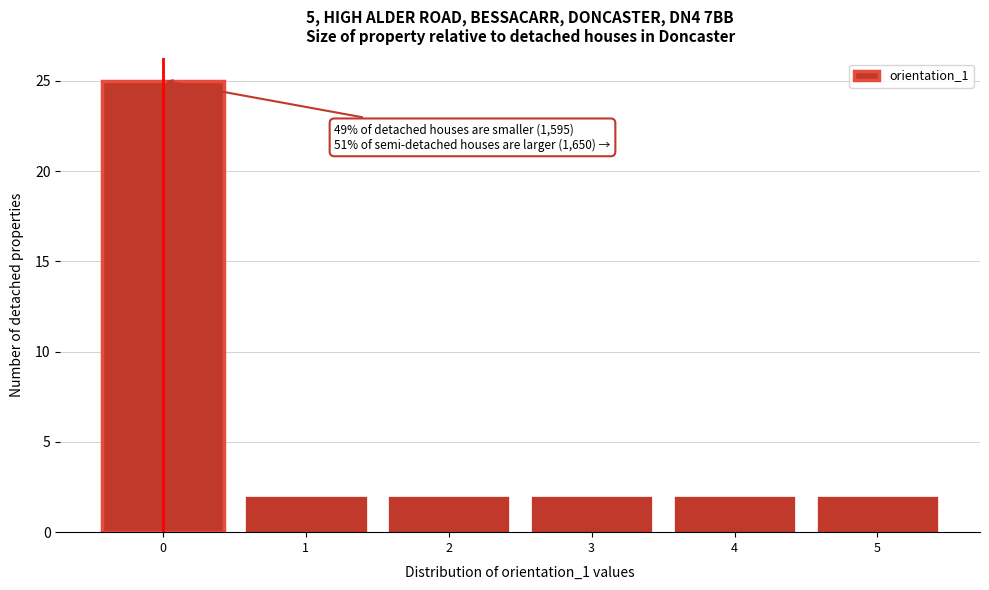

Reading left to right, extract all data points from this chart.

0=25	1=2	2=2	3=2	4=2	5=2